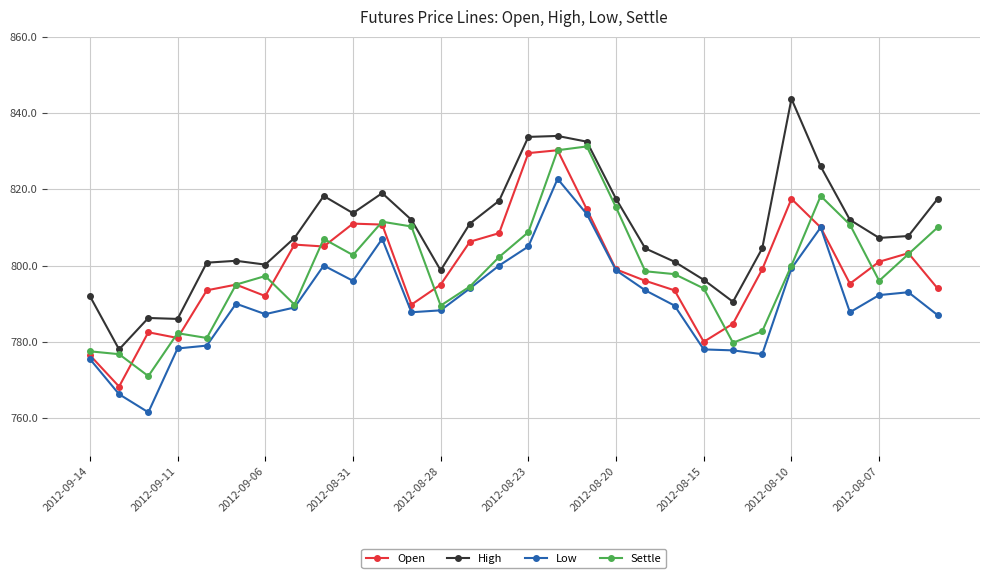

True or false: Low and High intersect in this chart.

False